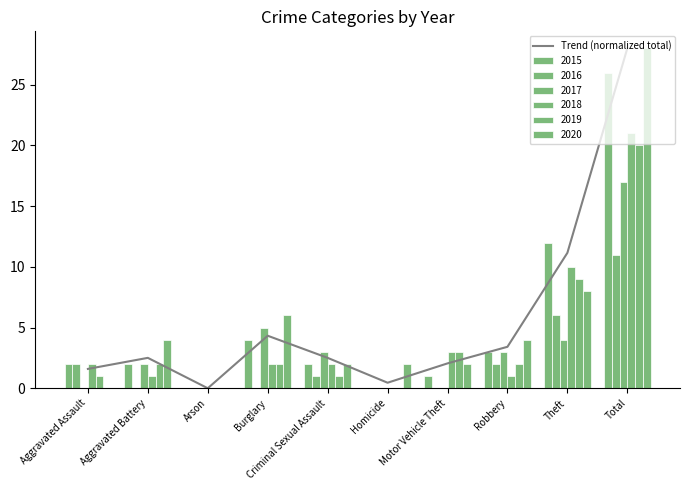

Does the chart contain any negative values?

No